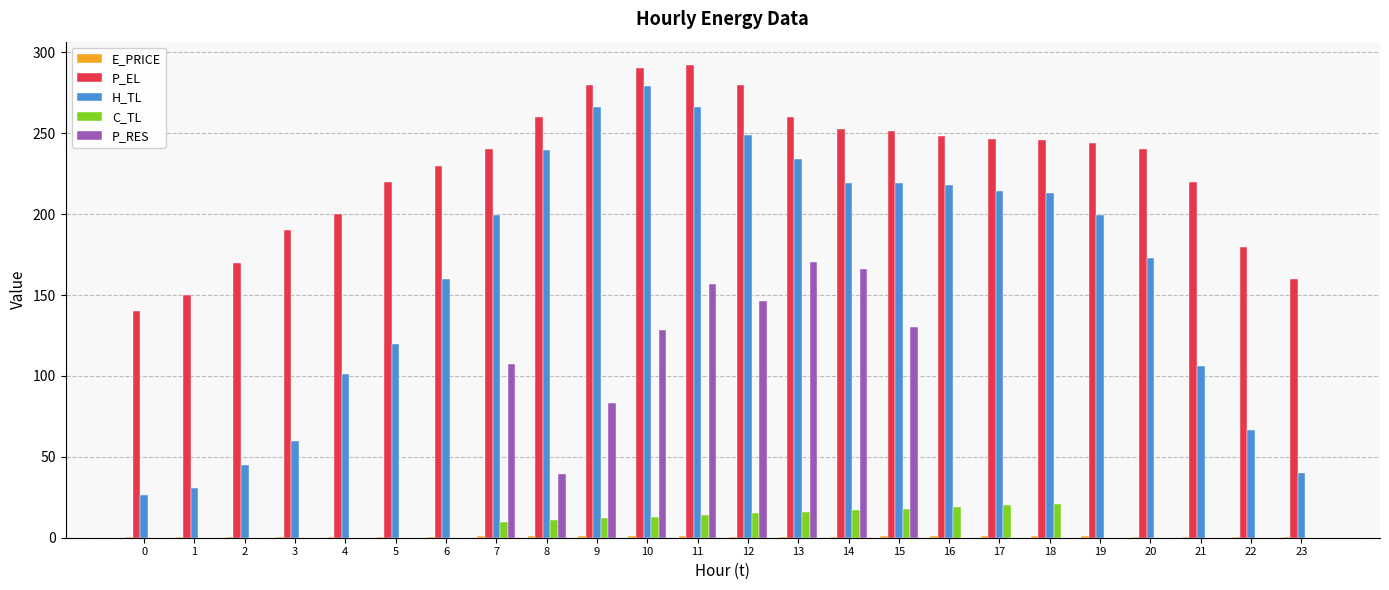

True or false: P_RES has a value of 36.2 at 15.

False